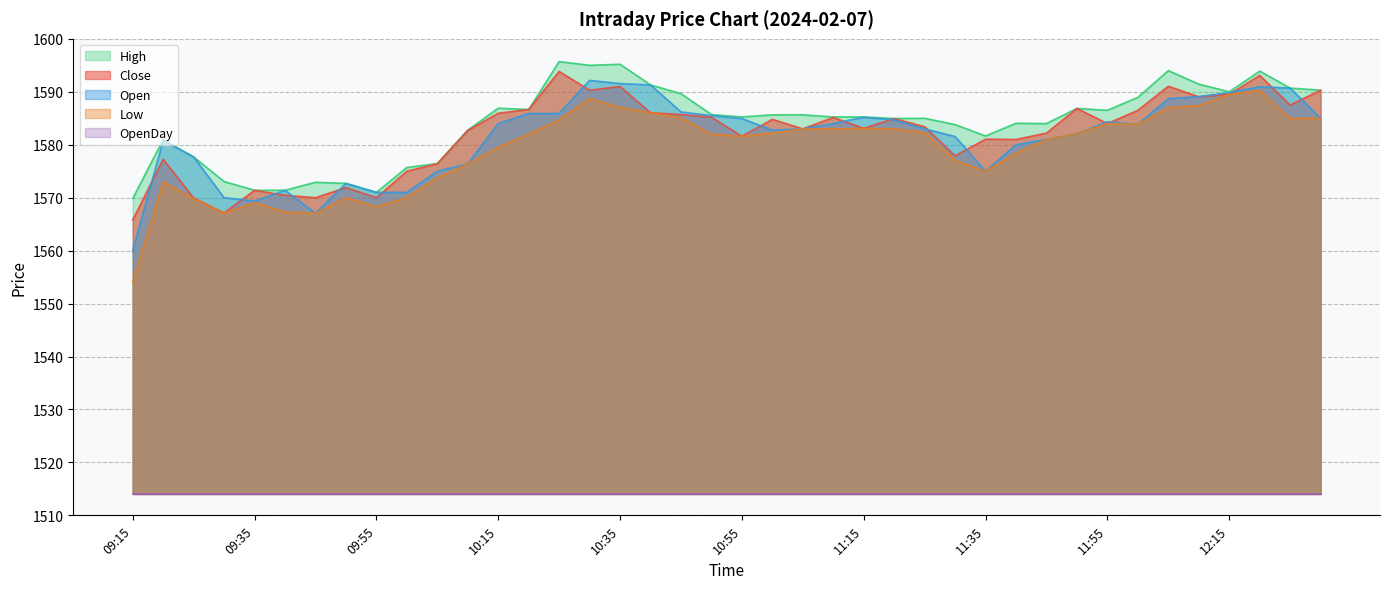

In High, how many points are higher than both neighbors (excluding endpoints)?

10